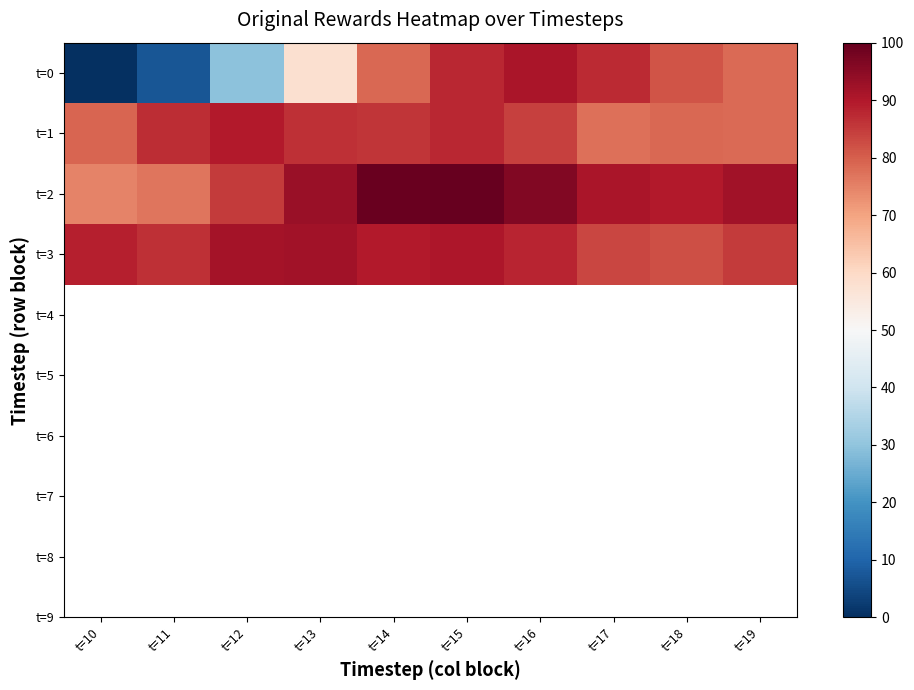

At which category is the sum across all series the highest?

t=15